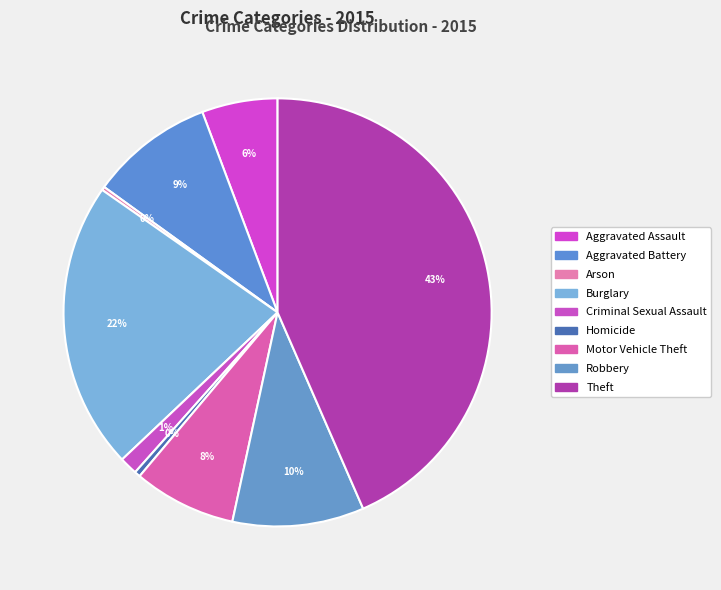

Do Burglary and Homicide together represent more than half of the pie?

No